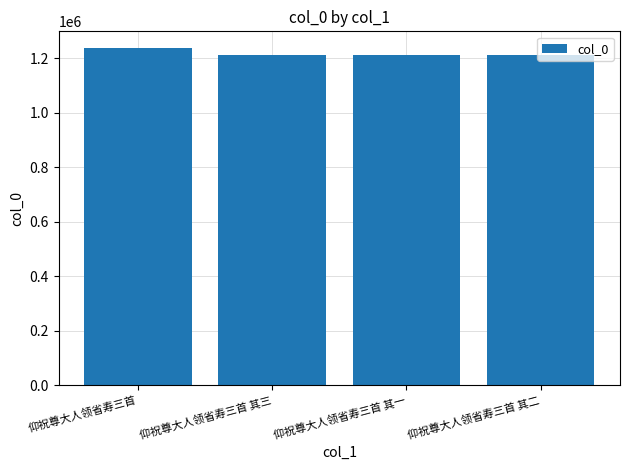

What is the change in value from 仰祝尊大人领省寿三首 to 仰祝尊大人领省寿三首 其三?

-24365